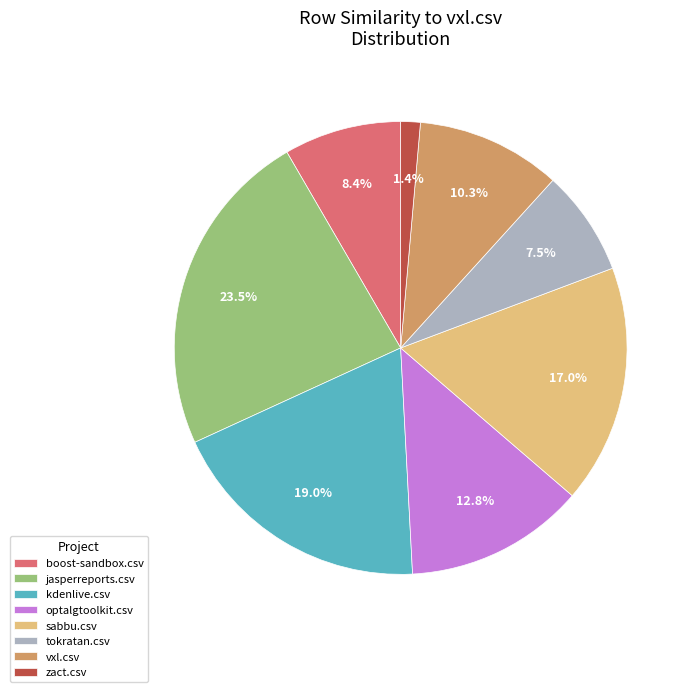

Which slice is the smallest?

zact.csv